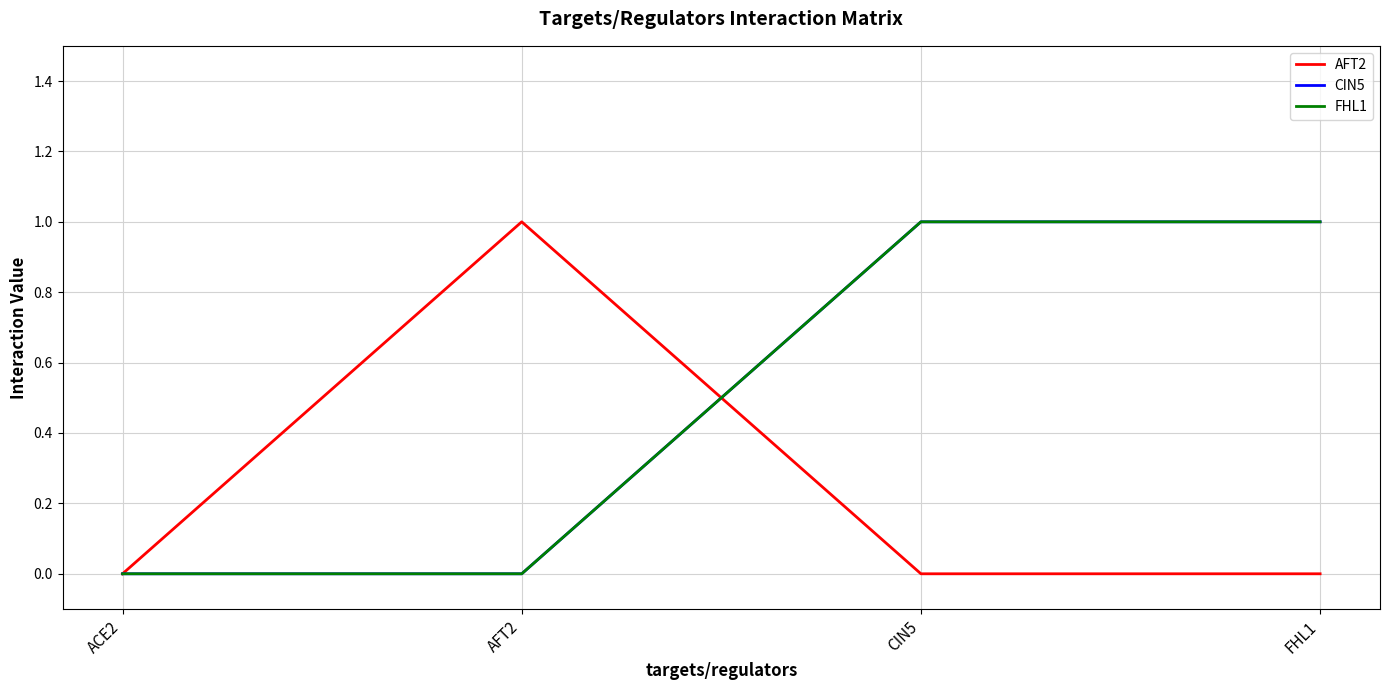

What position from the right is ACE2?

4